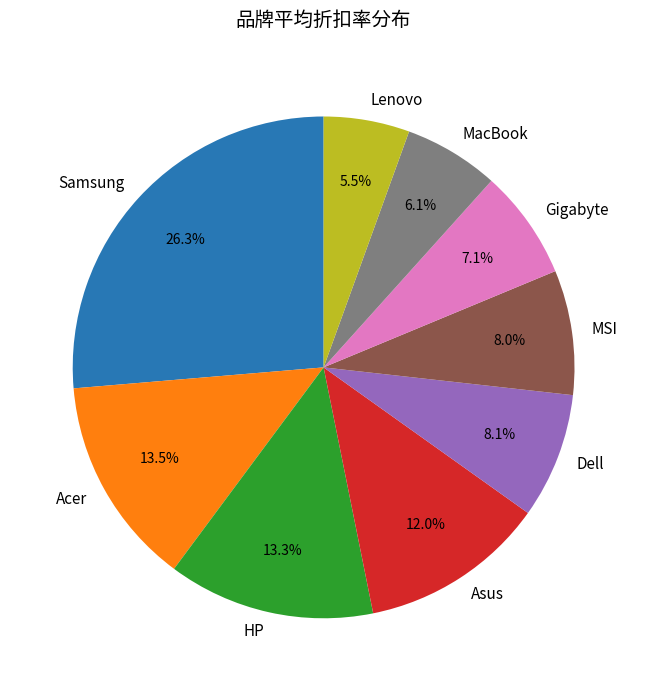

How many segments does this pie chart have?

9